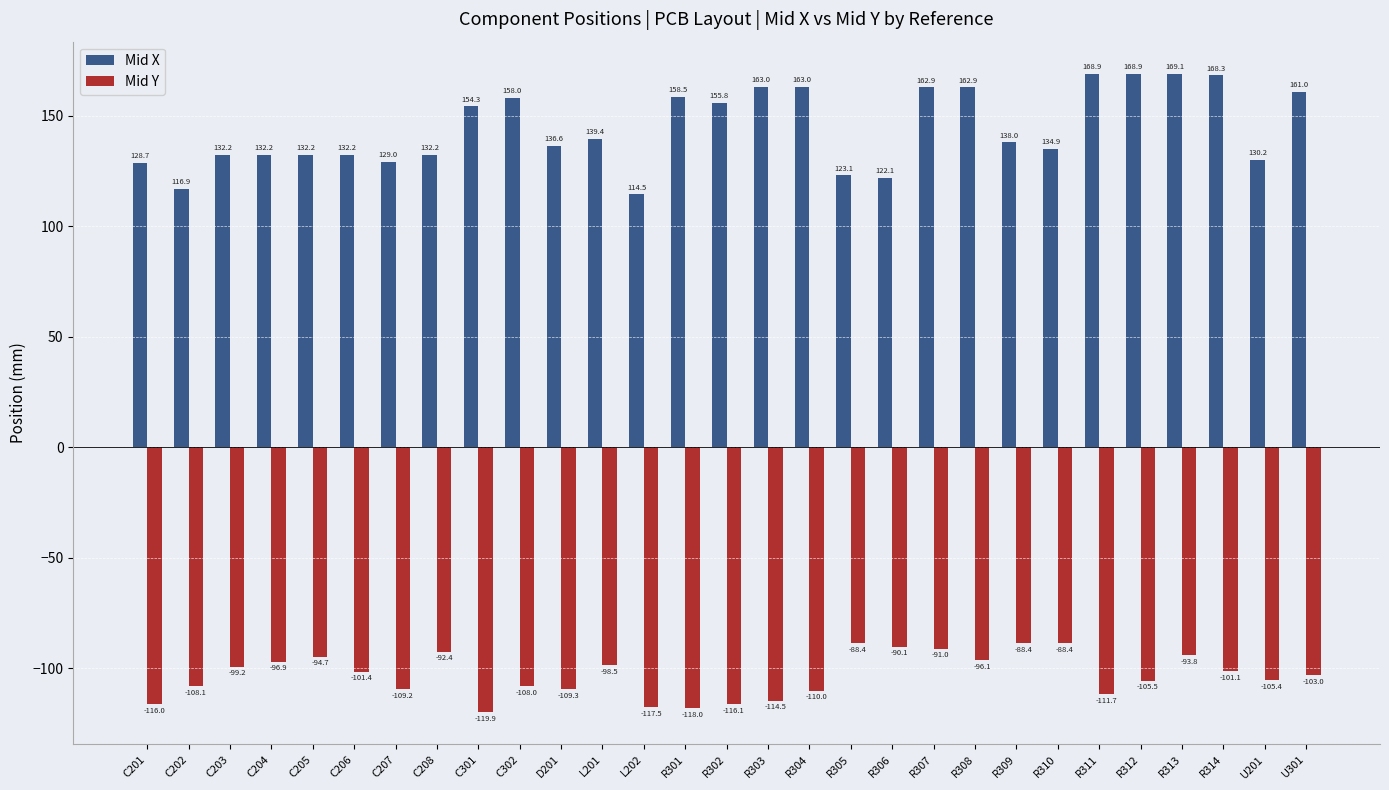

Where is Mid Y nearest to the value -104?

U301